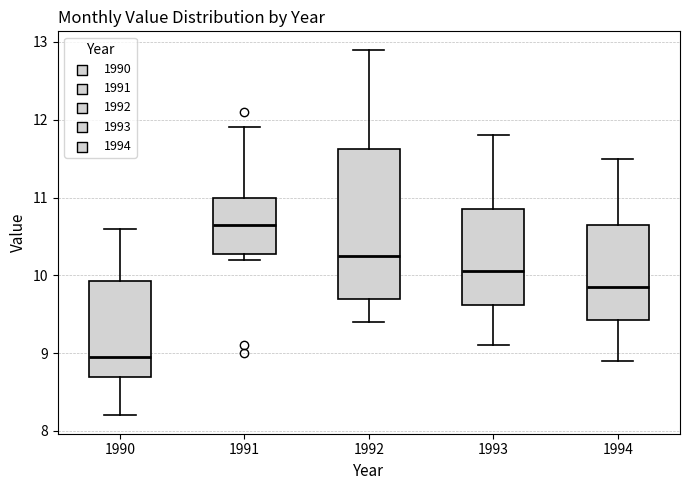

Where does the median line of the box at x = 1991 sit on the y-axis? The values are not printed on the chart, so give them approximately, as read against the axis.

10.7